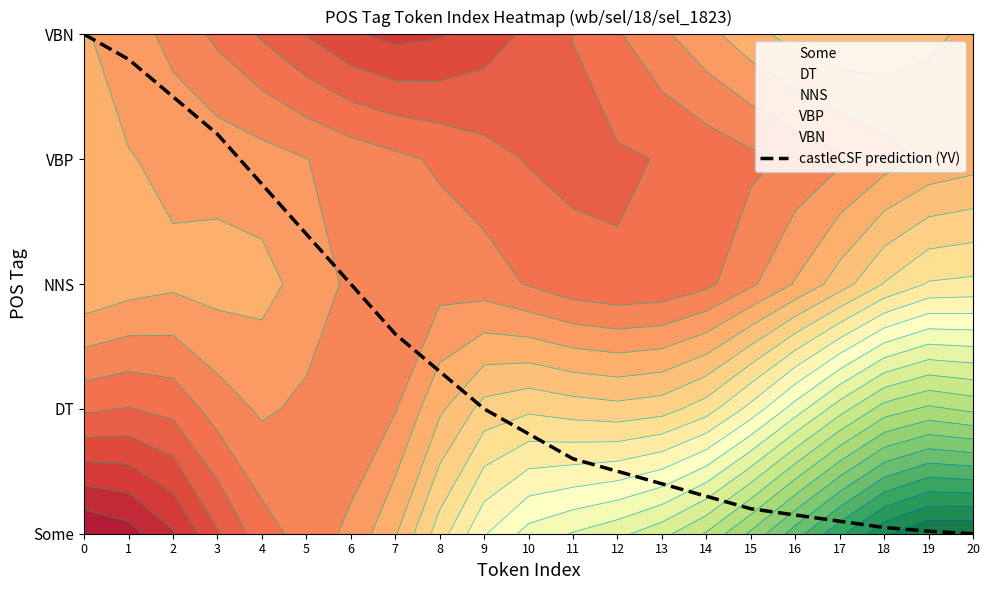

Which series has the largest total across all categories?

VBN